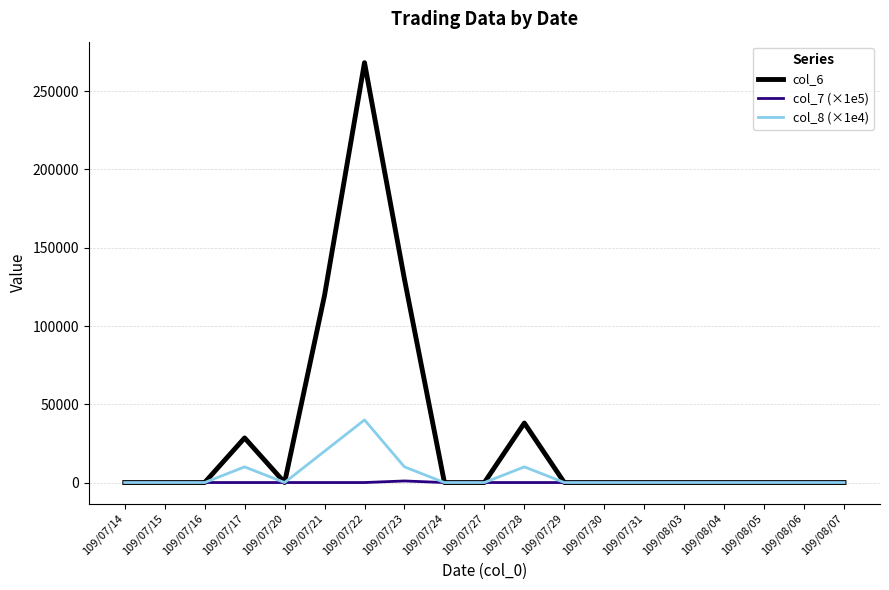

Rank the series by their maximum value, from highest to lowest.

col_6, col_8 (×1e4), col_7 (×1e5)